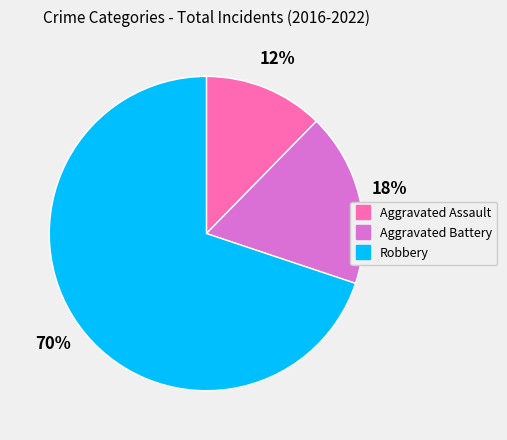

How many segments does this pie chart have?

3